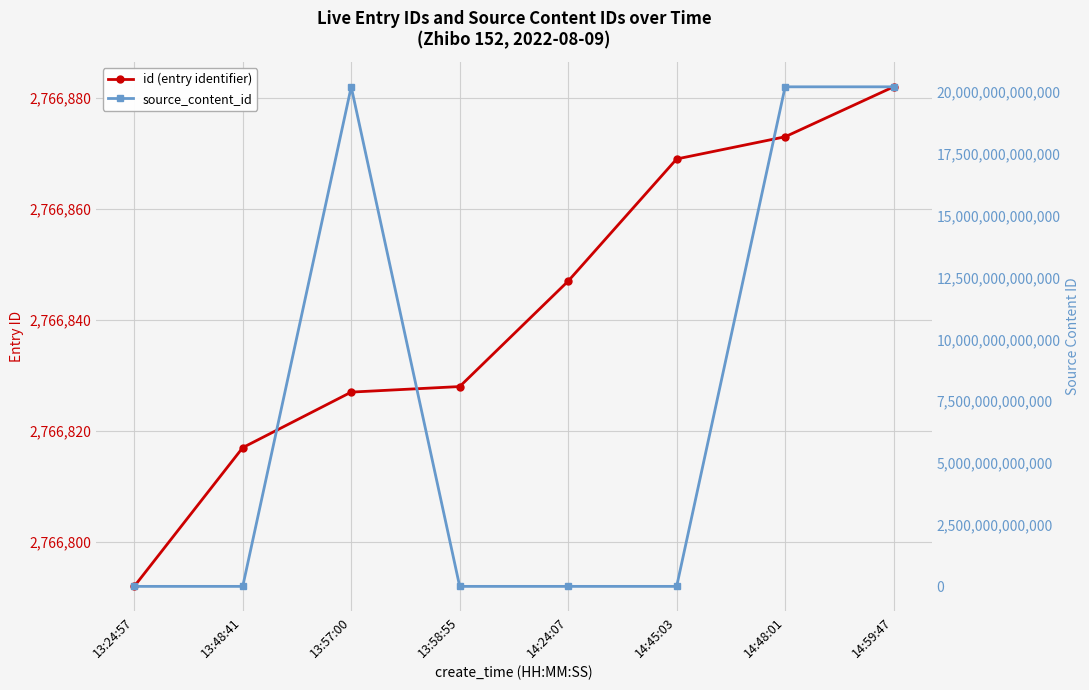

At which category is the sum across all series the highest?

14:59:47